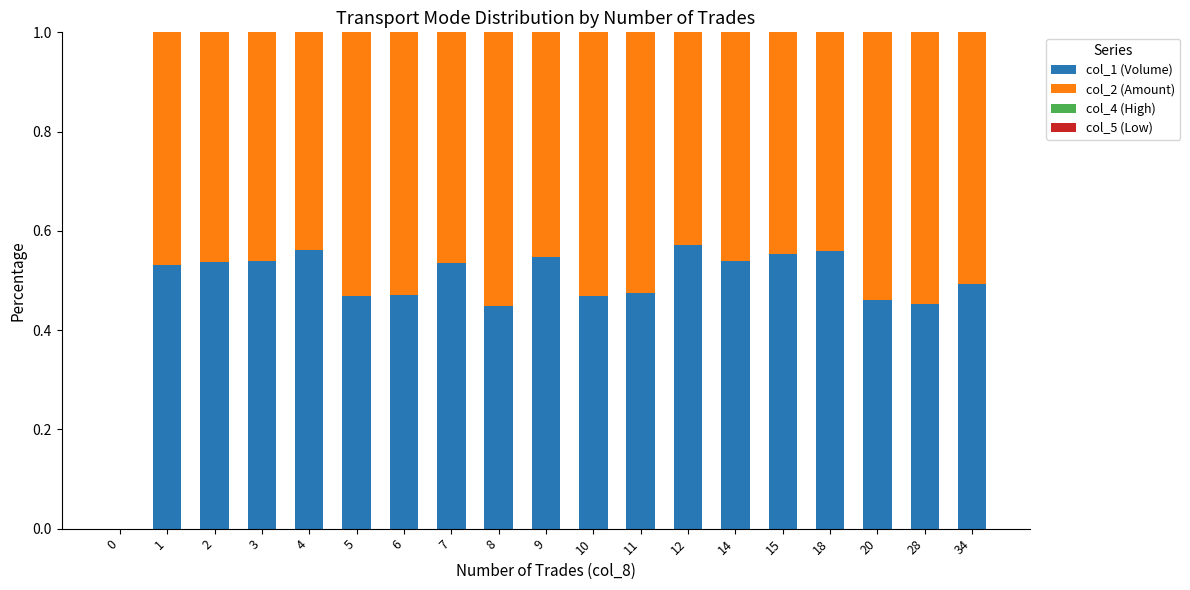

Are the bars horizontal?

No